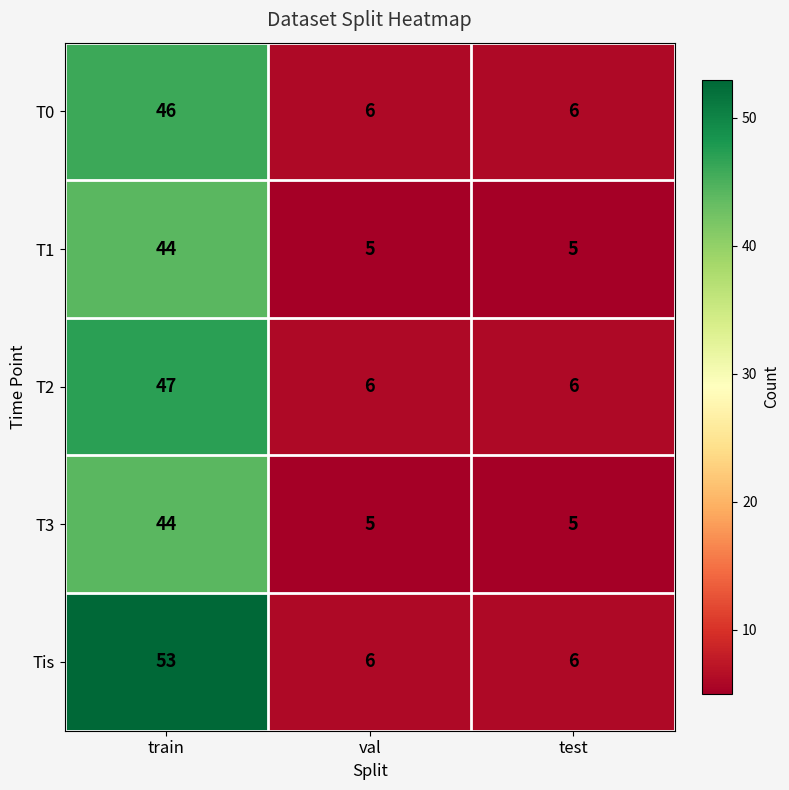

Reading left to right, transcribe all the data shown in this chart.

T0: train=46	val=6	test=6
T1: train=44	val=5	test=5
T2: train=47	val=6	test=6
T3: train=44	val=5	test=5
Tis: train=53	val=6	test=6